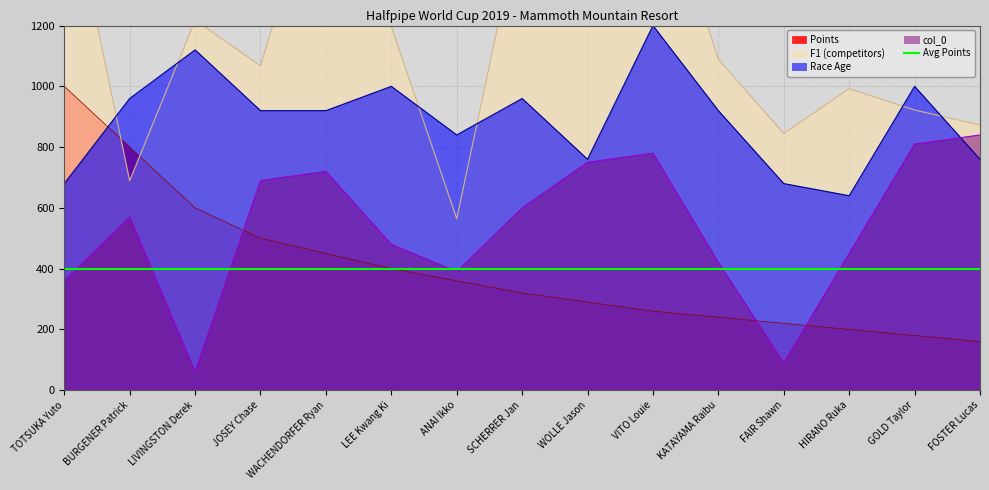

List the labels in order of F1 (competitors) value, smallest first.

ANAI Ikko, BURGENER Patrick, FAIR Shawn, FOSTER Lucas, GOLD Taylor, HIRANO Ruka, JOSEY Chase, KATAYAMA Raibu, LEE Kwang Ki, LIVINGSTON Derek, SCHERRER Jan, TOTSUKA Yuto, VITO Louie, WACHENDORFER Ryan, WOLLE Jason